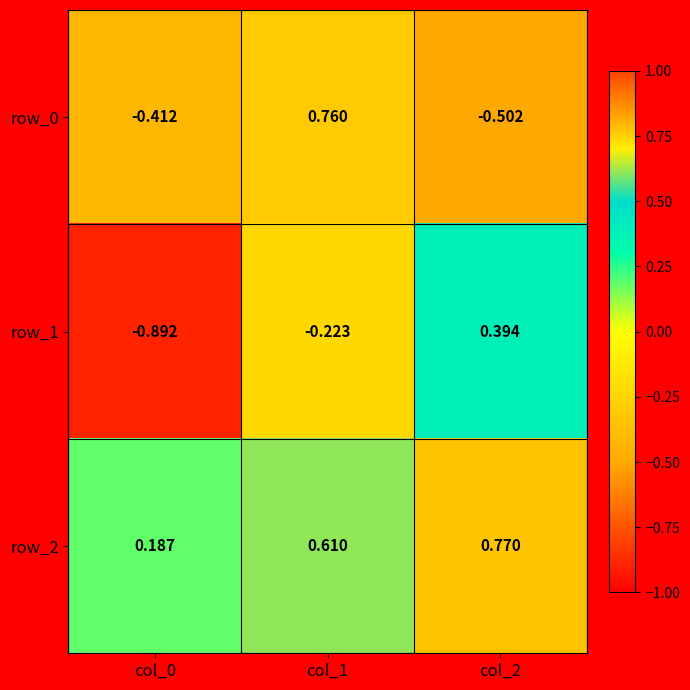

How many data points in row_0 are above 0?

1